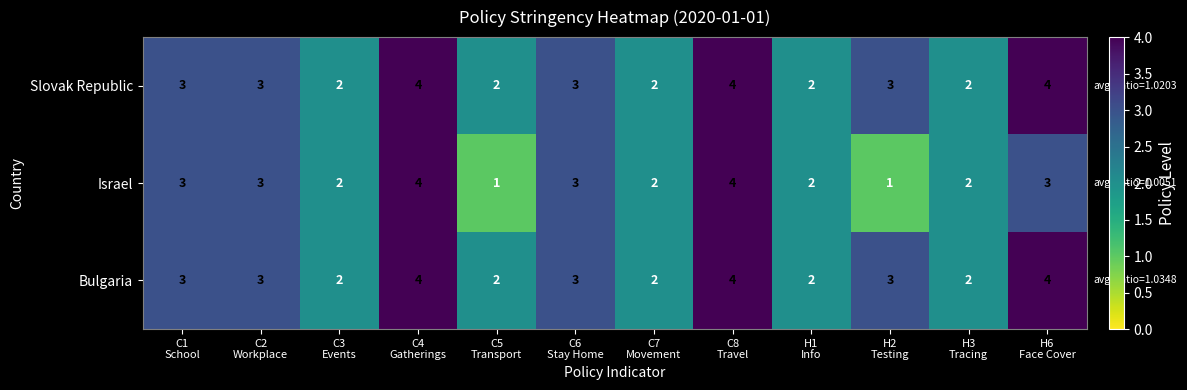

Which series has the widest spread of values?

Israel